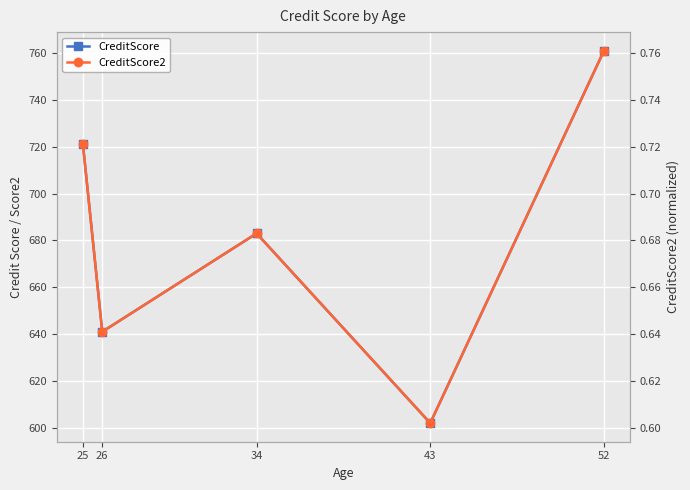

Reading left to right, what are all the values shown in this chart?

CreditScore: 721.0	641.0	683.0	602.0	761.0
CreditScore2: 0.7	0.6	0.7	0.6	0.8